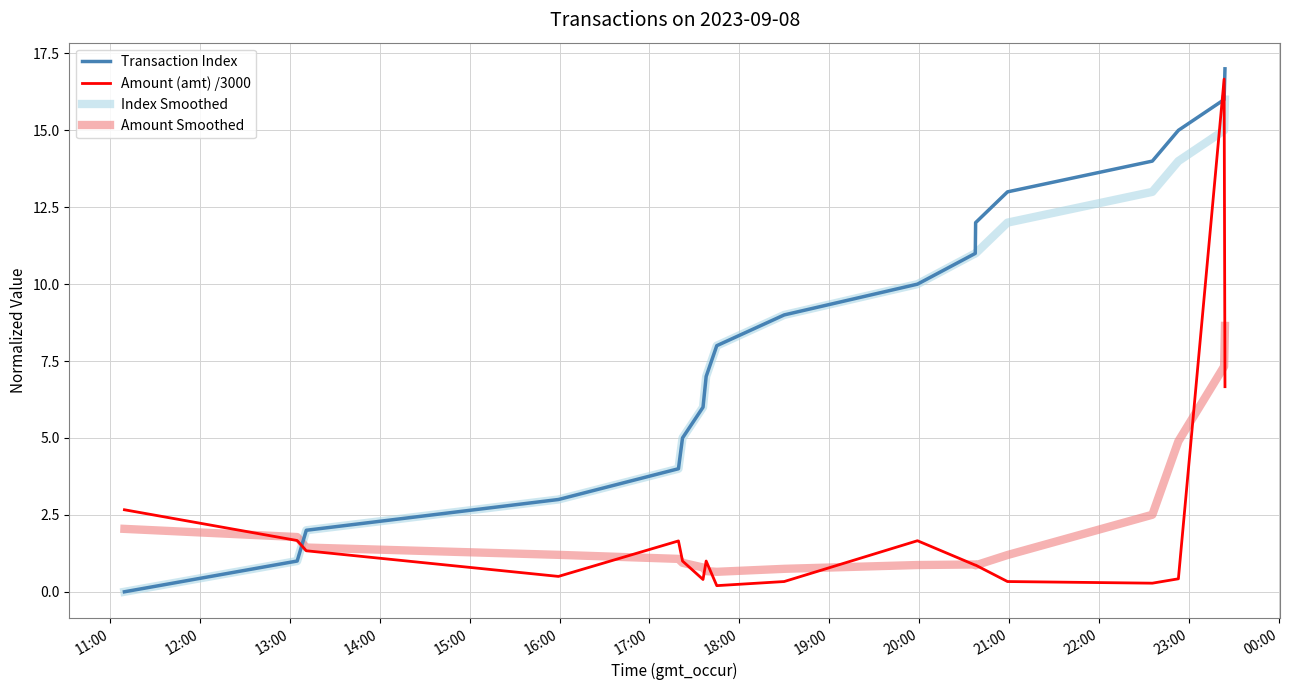

What is the greatest value displayed?

17.0